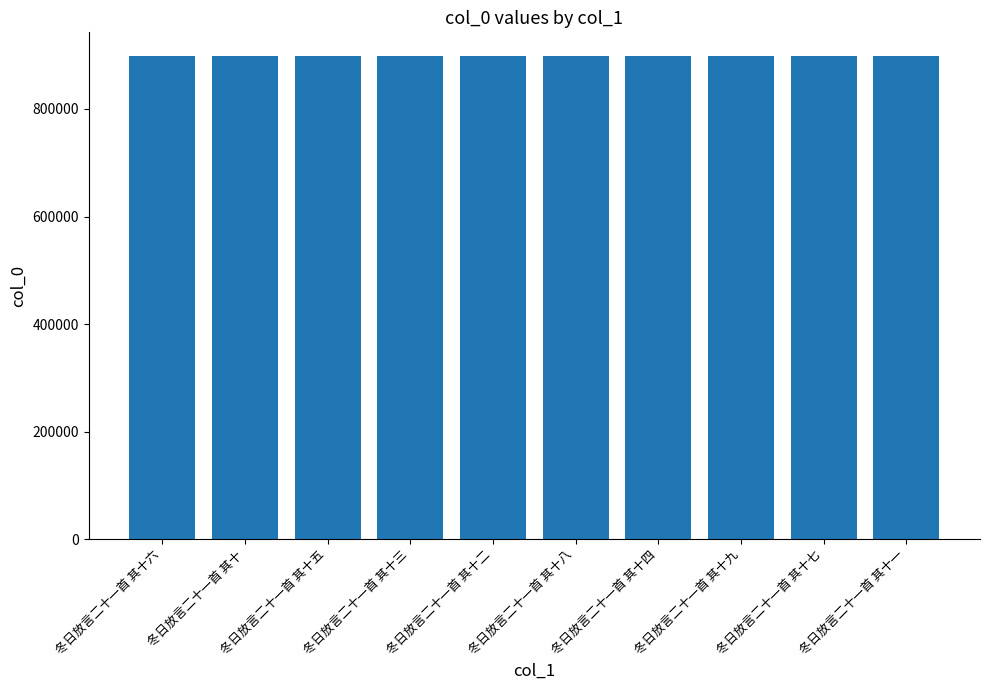

Count the values in the range 897543 to 897548.

6